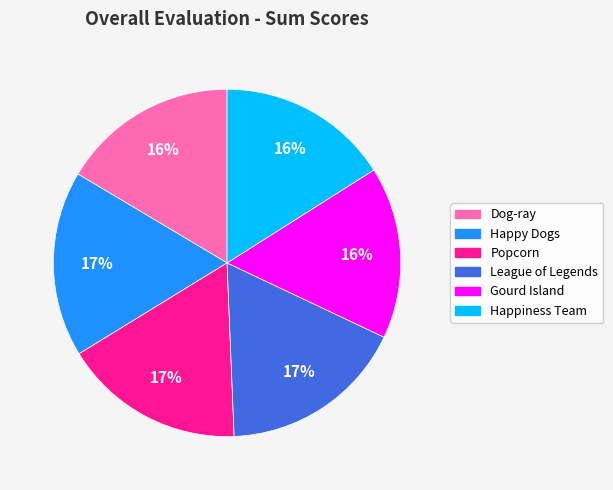

How many segments does this pie chart have?

6